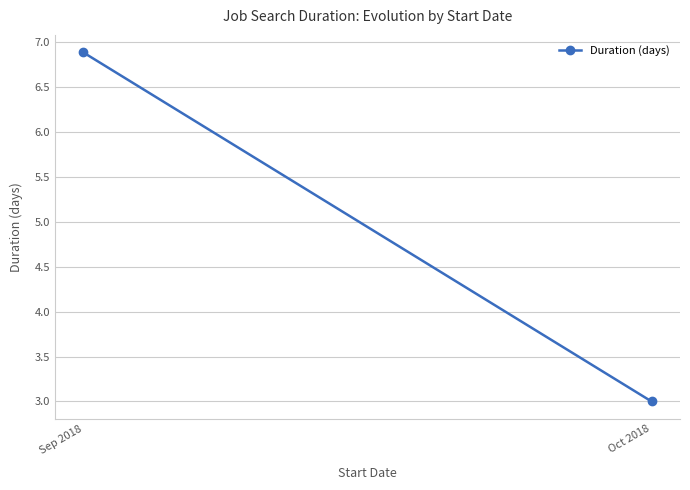

The chart shows a value of 3.0 at Oct 2018. True or false?

True